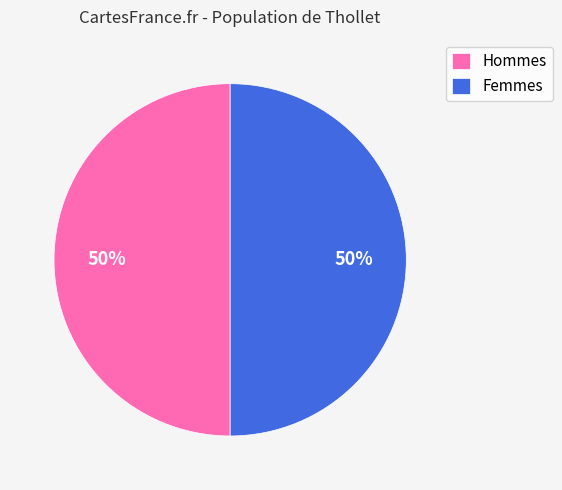

Count the number of slices in the pie.

2